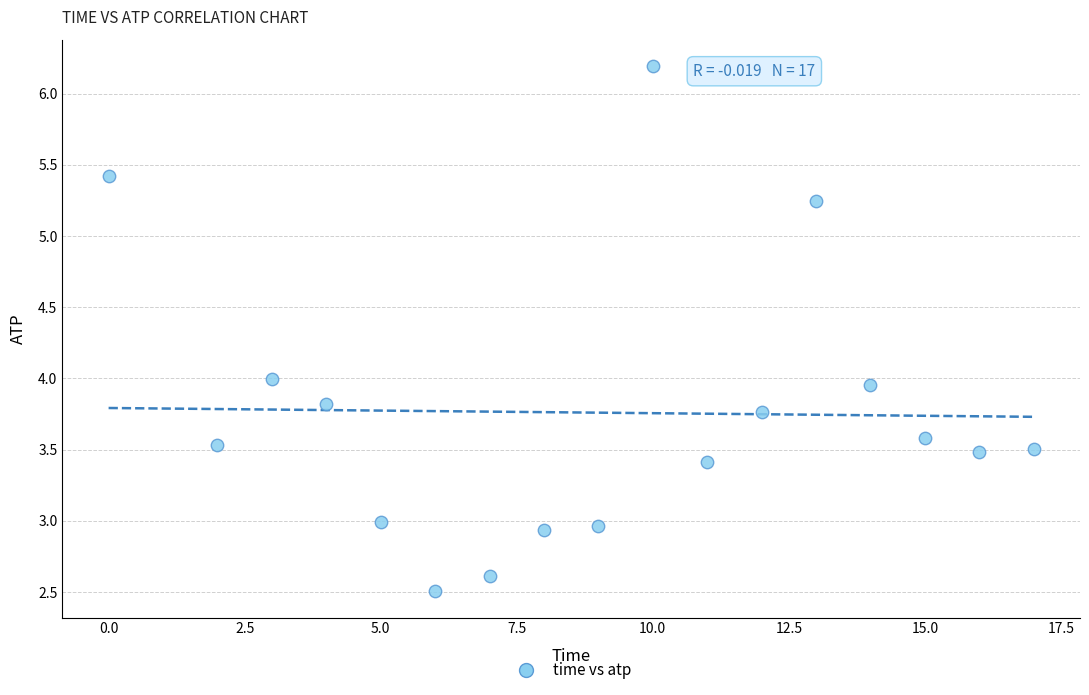

What is the range of Y values (max minus min)?

3.7